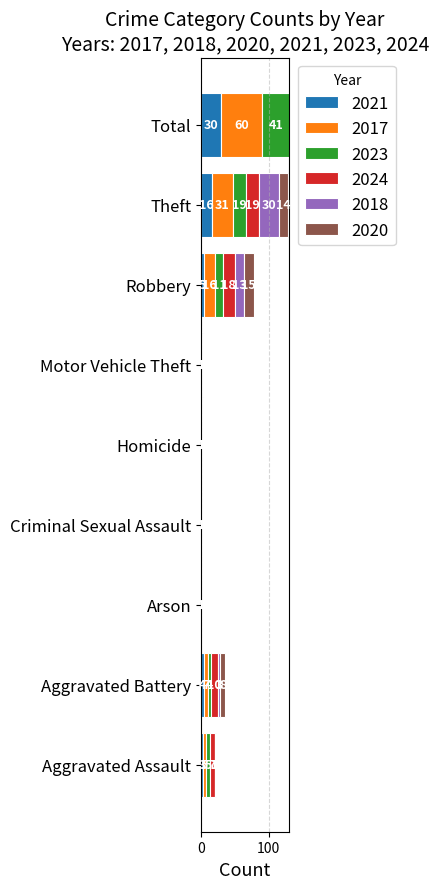

What is the difference between the highest and lowest values at Aggravated Assault?

6